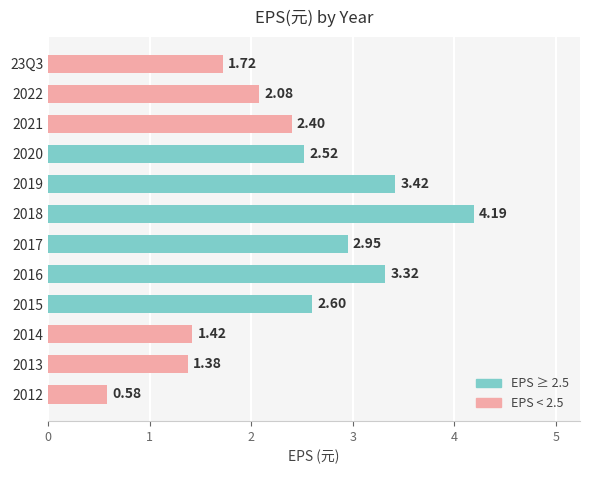

What is the maximum value shown in the chart?

4.2